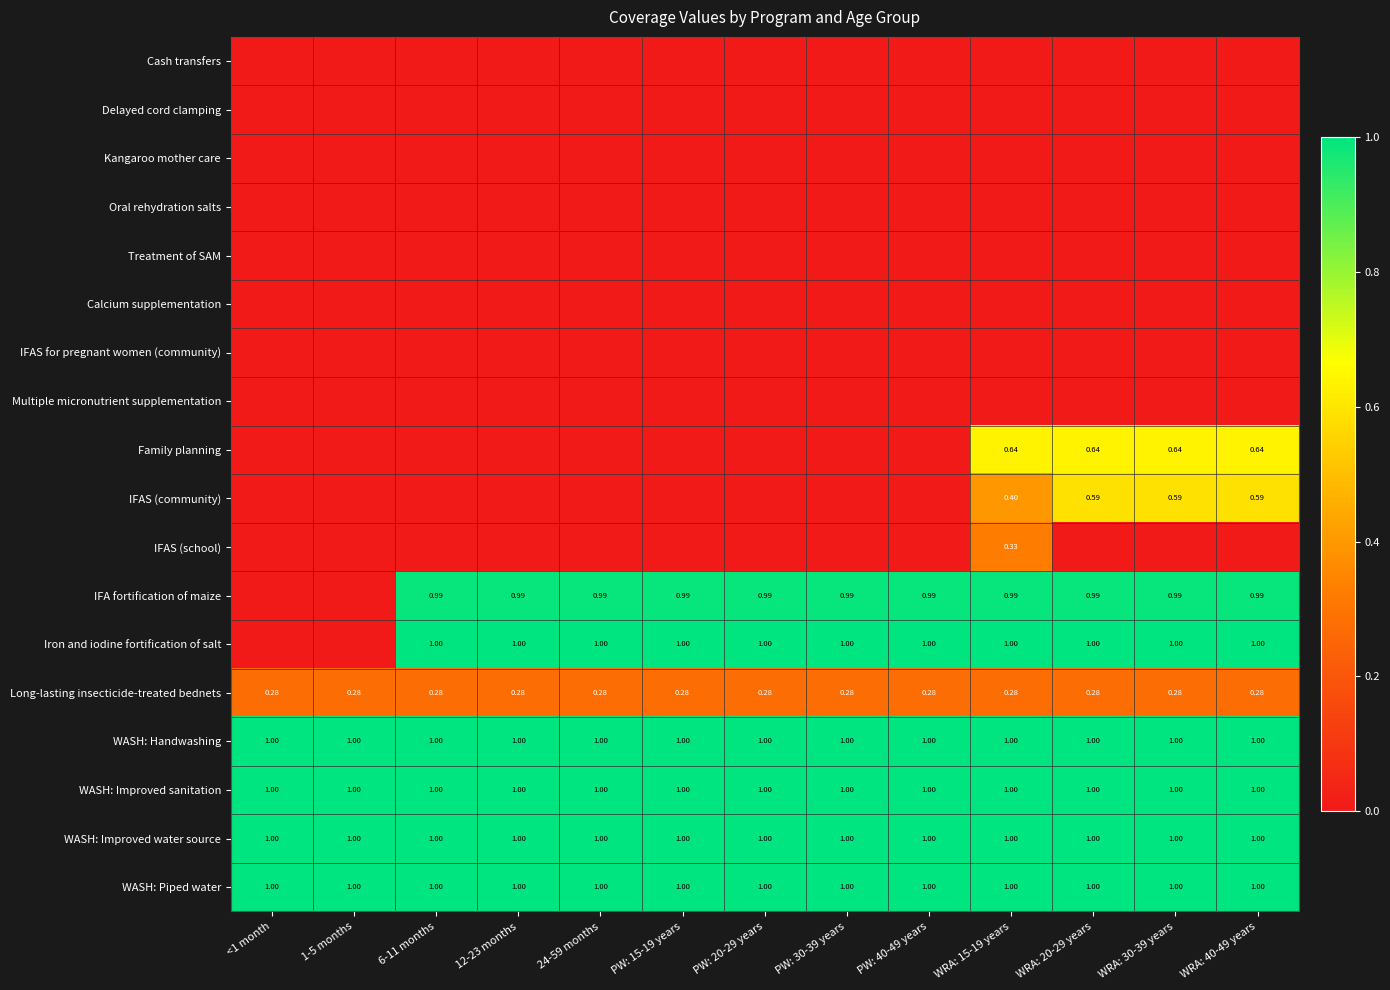

Between 12-23 months and 1-5 months, which is larger?

12-23 months